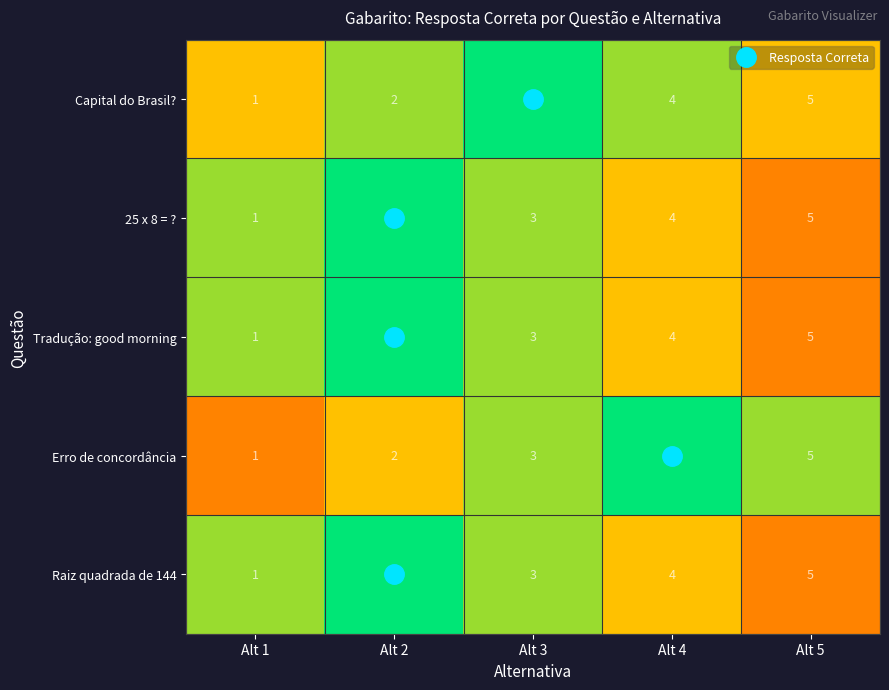

What is the sum of all Capital do Brasil? values?

15